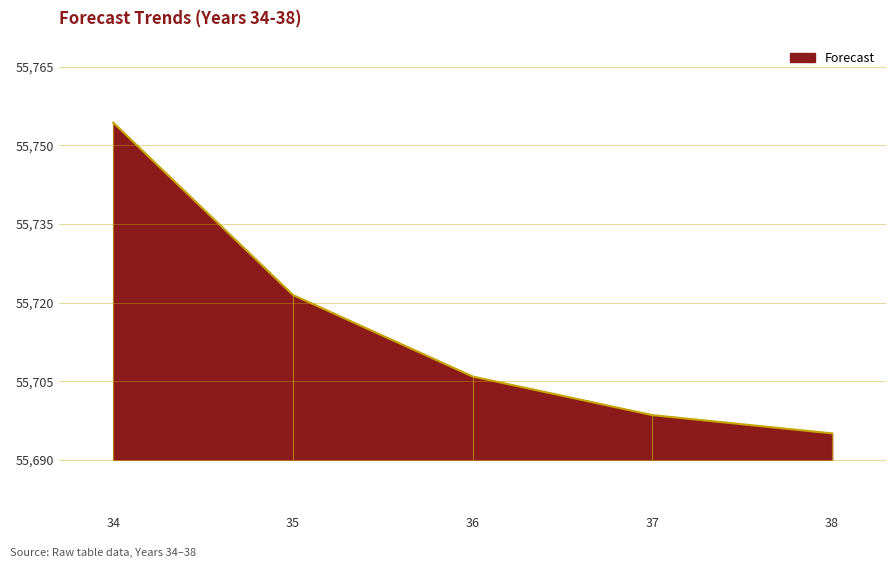

What is the approximate value at 36?

55705.9